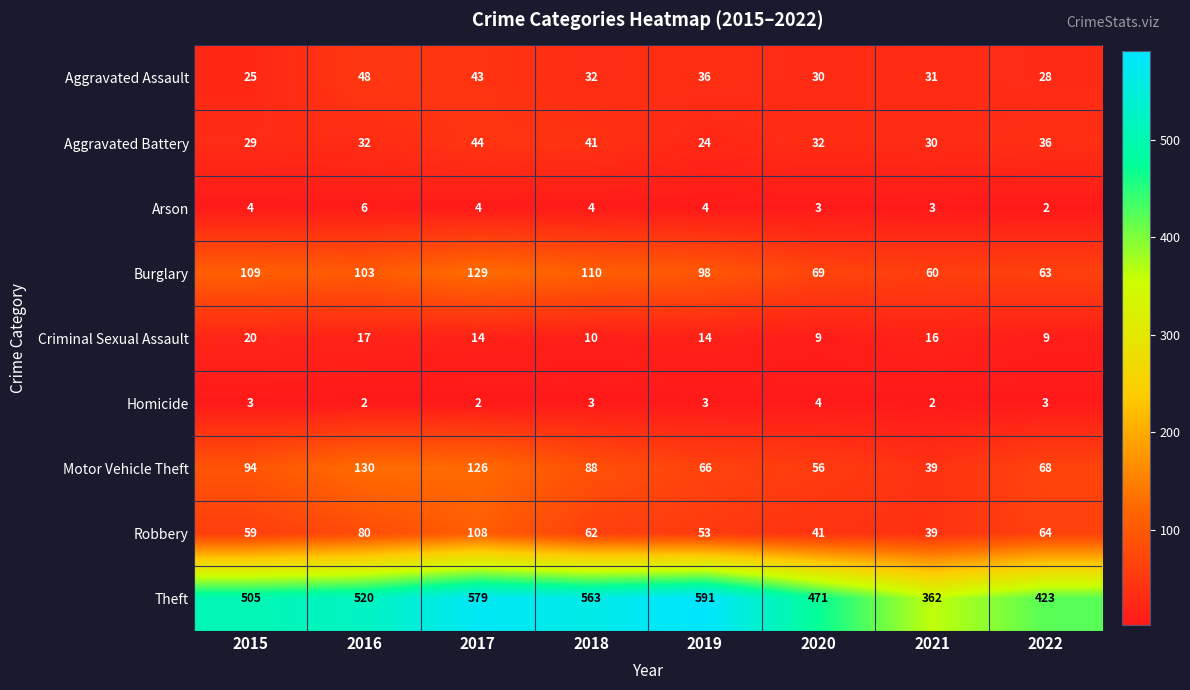

Between 2017 and 2021, which series saw the biggest shift?

Theft